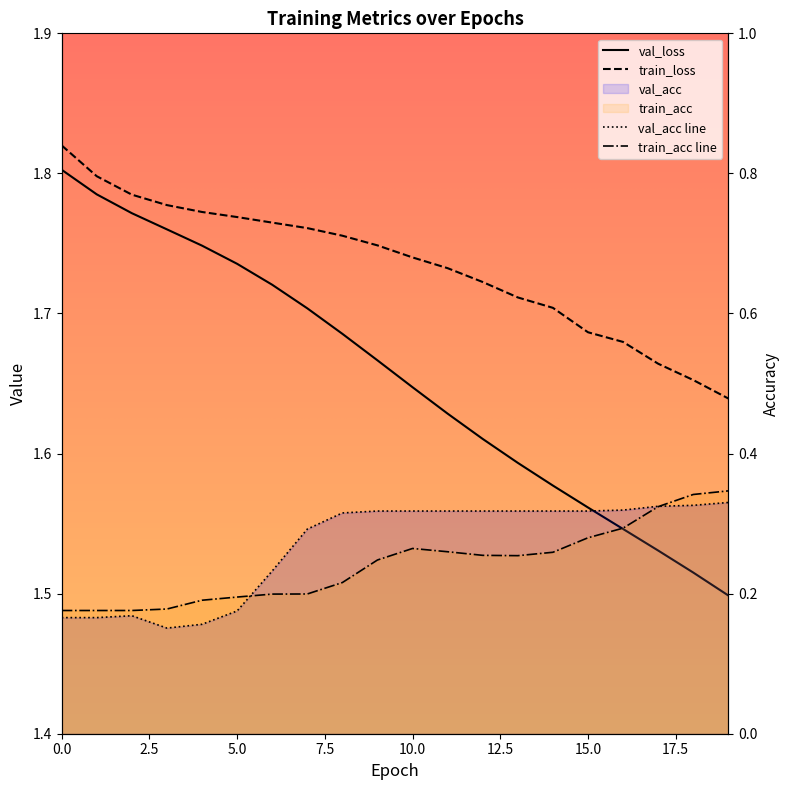

How many categories are shown in the chart?

20